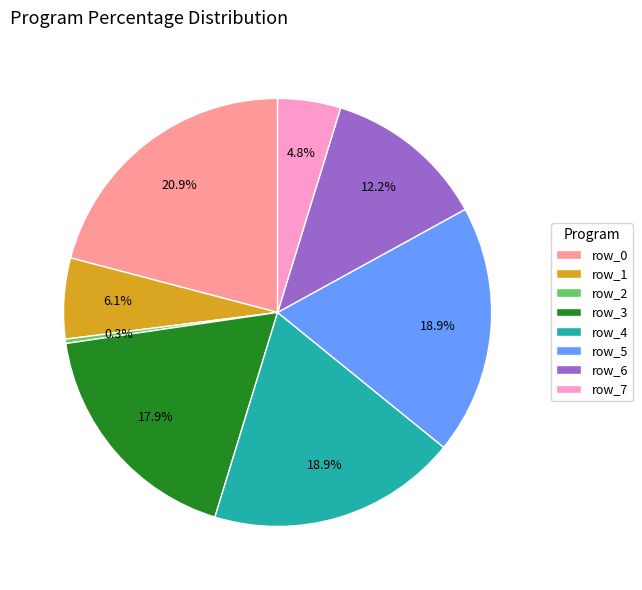

What is the largest slice in the pie chart?

row_0